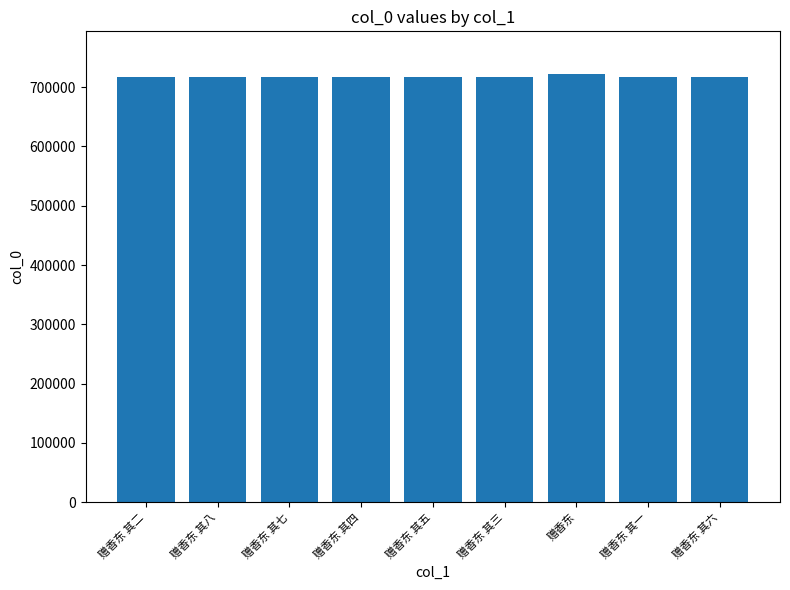

How many data points does each series have?

9